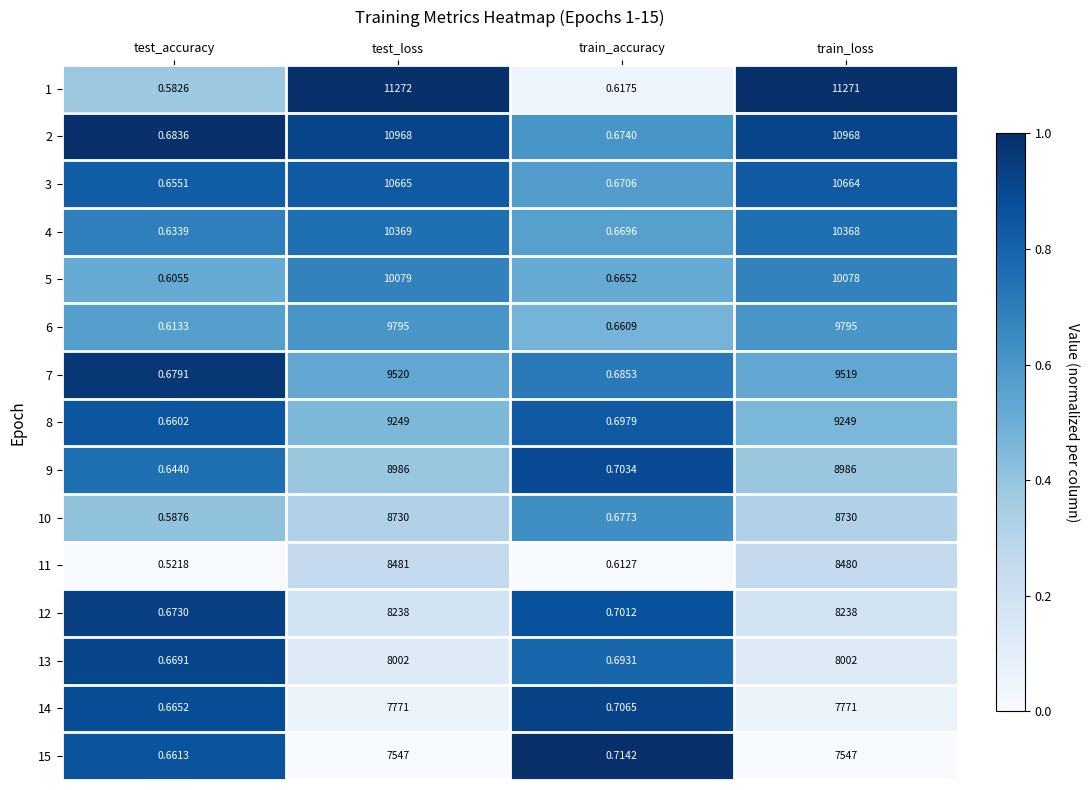

What is the greatest value displayed?

11272.0